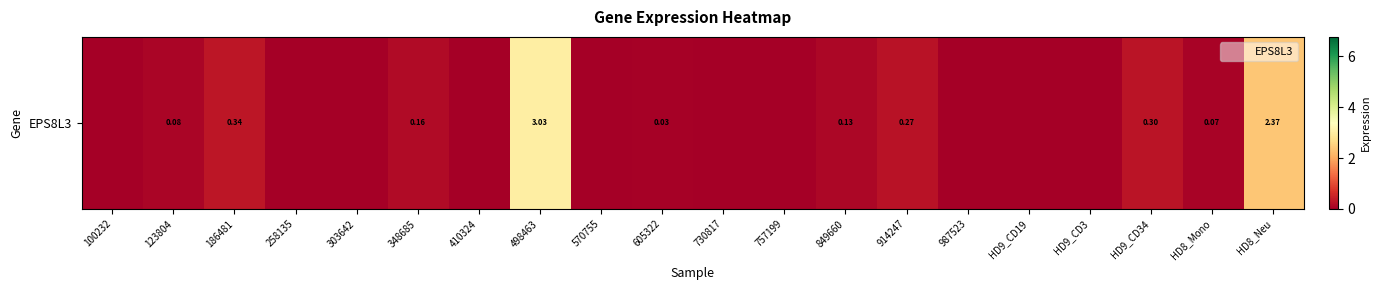

Which label corresponds to the largest value in the chart?

498463